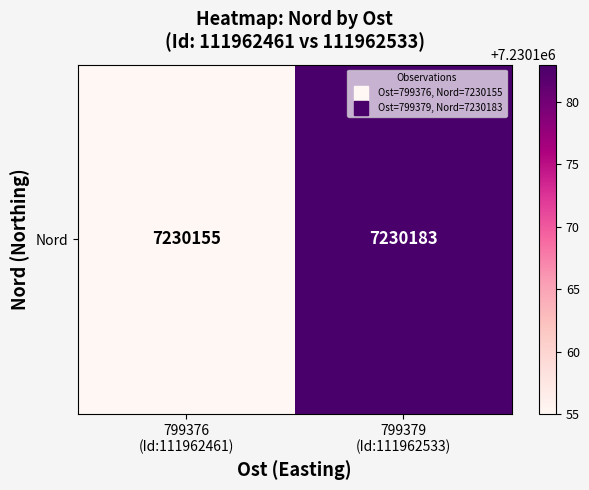

Rank the categories by value from highest to lowest.

799379
(Id:111962533), 799376
(Id:111962461)